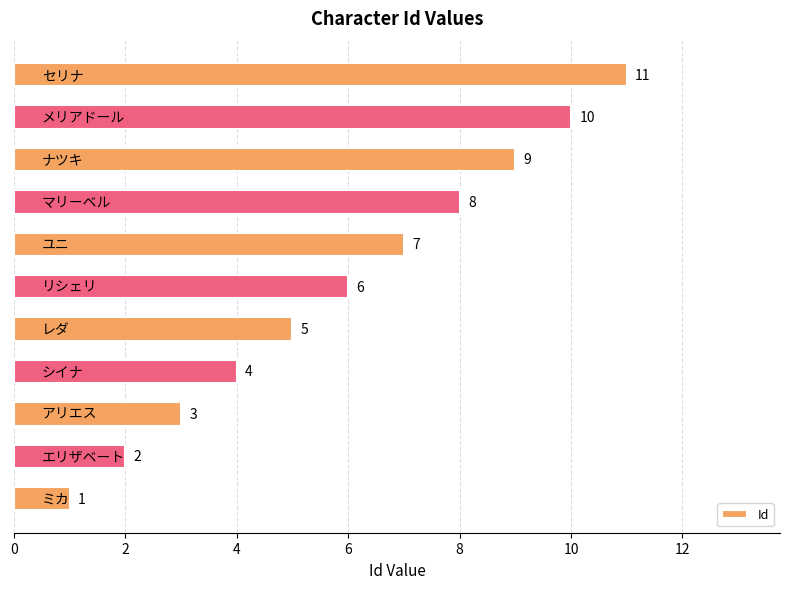

What is the difference between the maximum and minimum values?

10